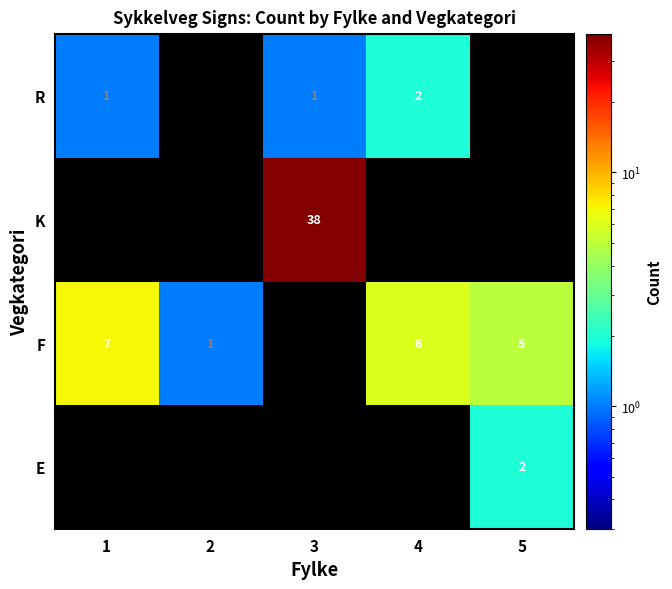

Is it true that F equals 5.0 at 5?

True